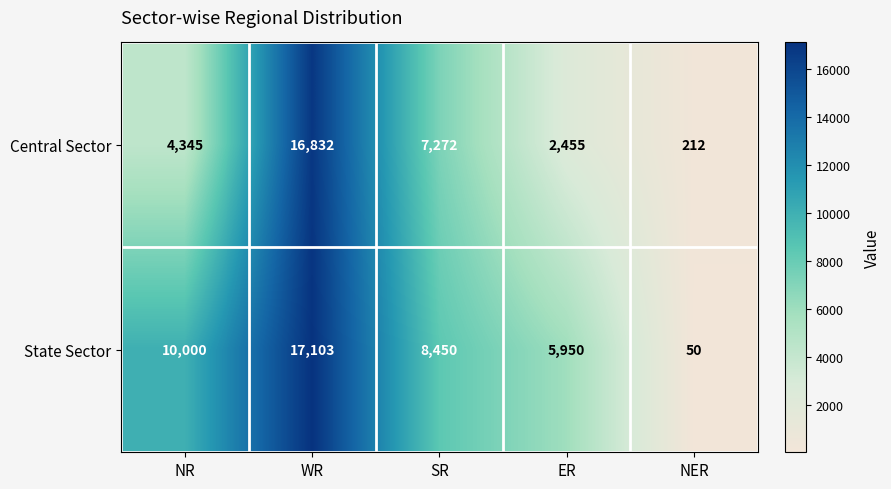

True or false: State Sector has a value of 26 at NER.

False